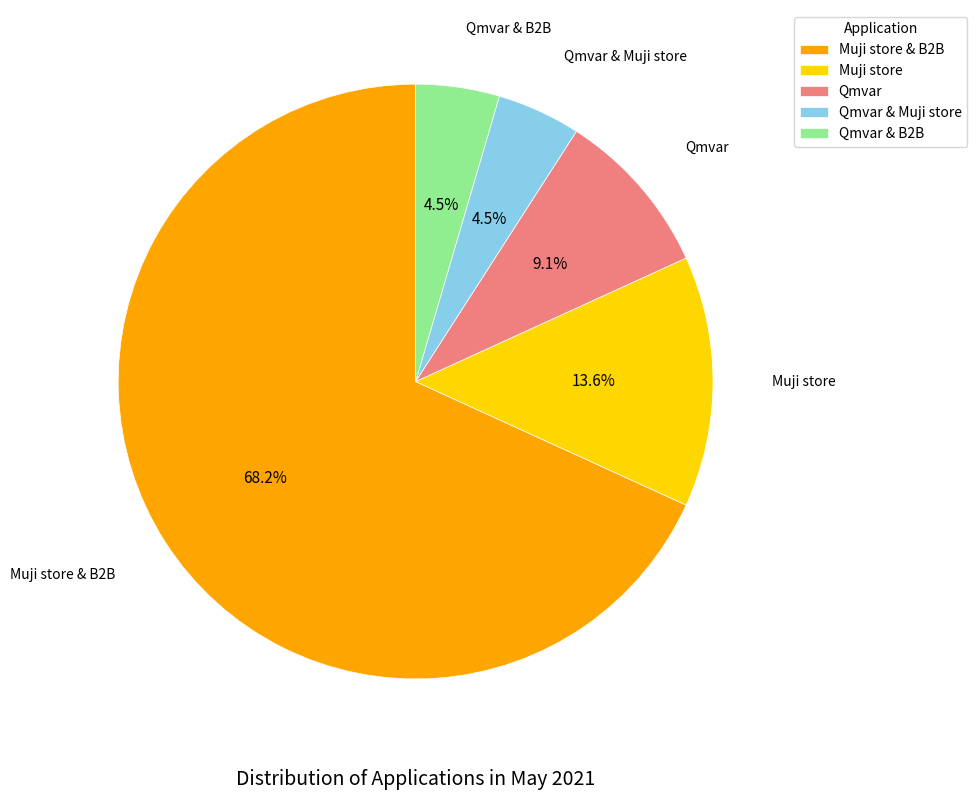

What percentage is NOT represented by Qmvar & Muji store?

95.5%